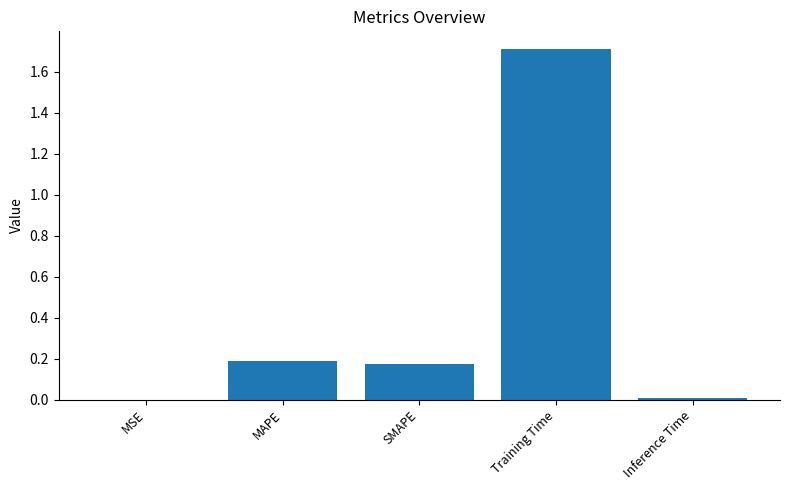

At which category does the chart reach its peak across all series?

Training Time